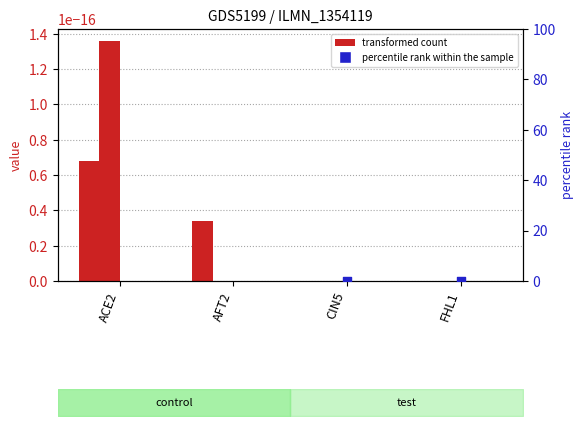

What is the change in value from AFT2 to CIN5?

-3399.3